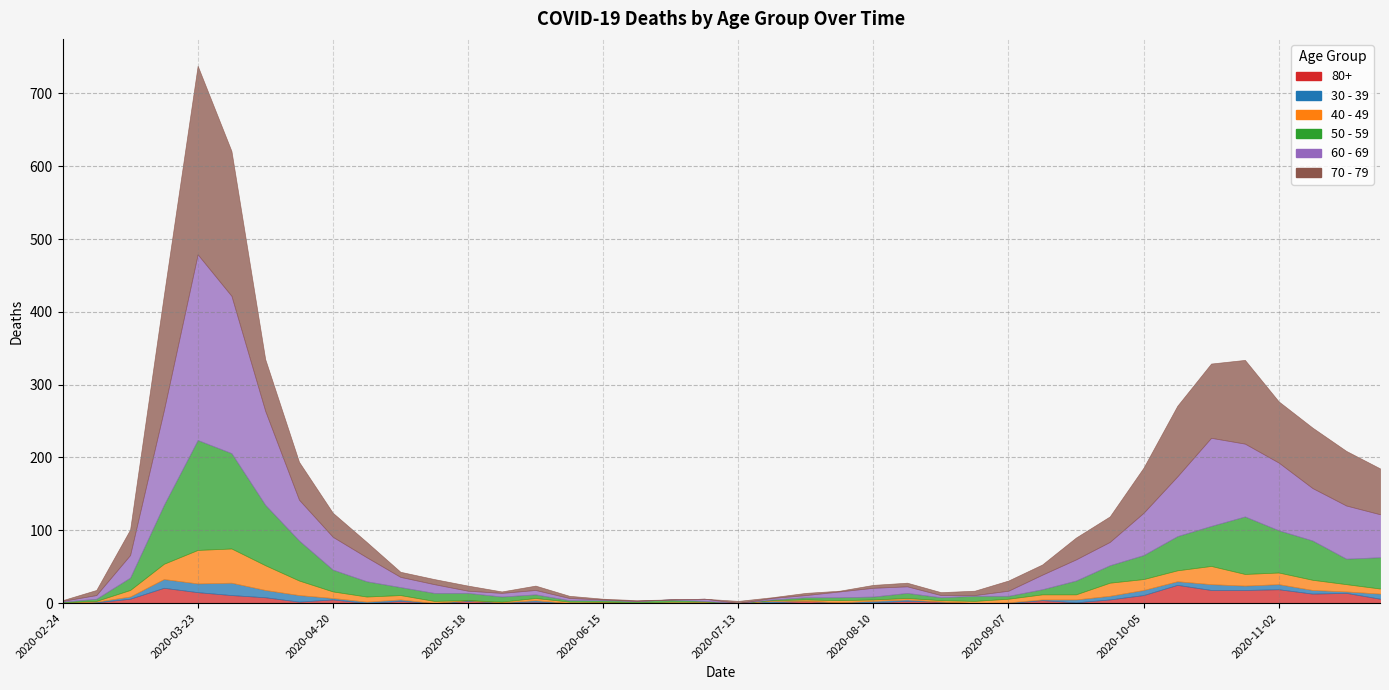

List the series in order of their peak value, lowest first.

30 - 39, 80+, 40 - 49, 50 - 59, 60 - 69, 70 - 79